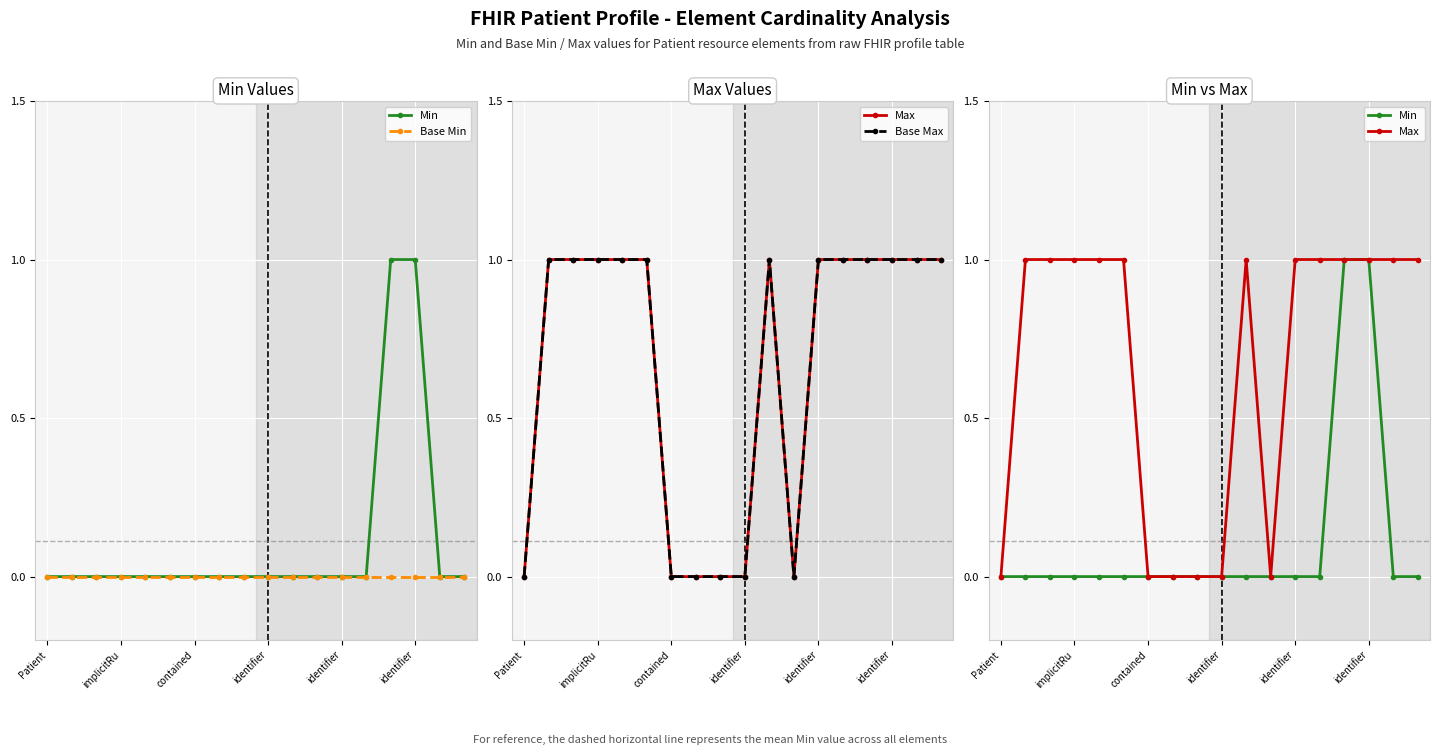

True or false: Base Min and Max cross at least once.

False